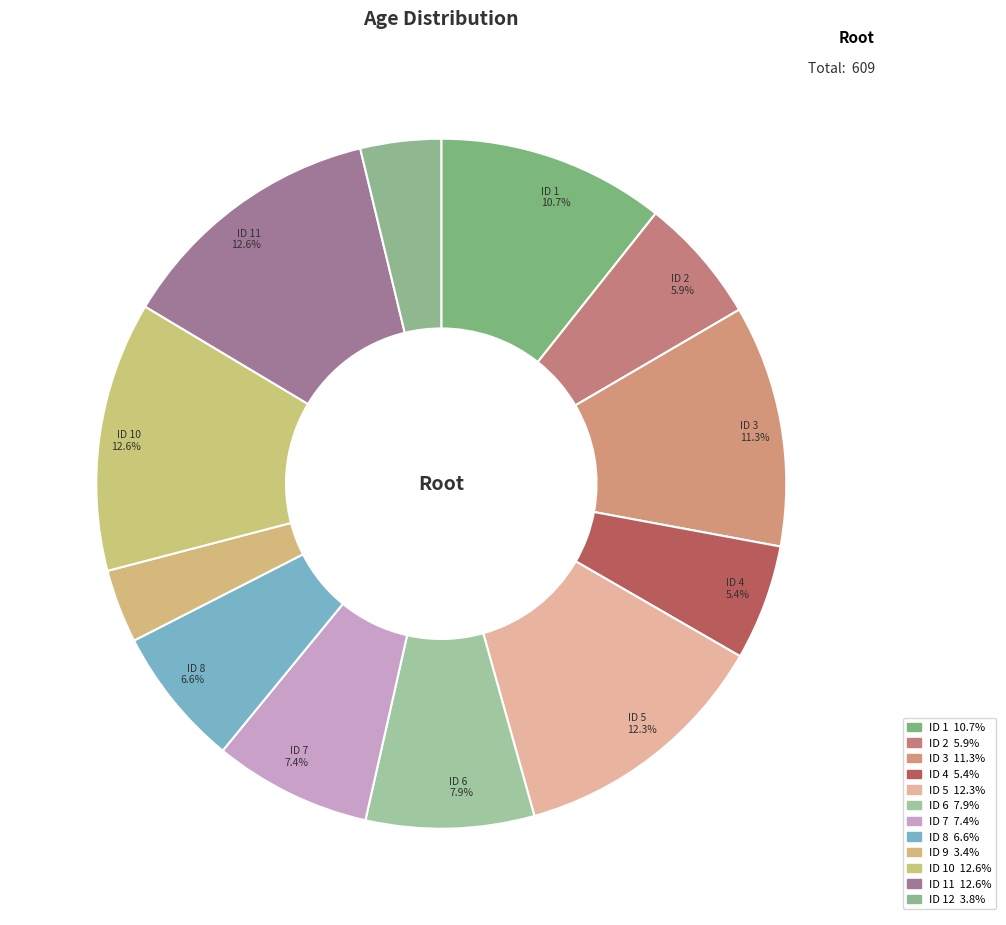

Which slice is the largest?

ID 10